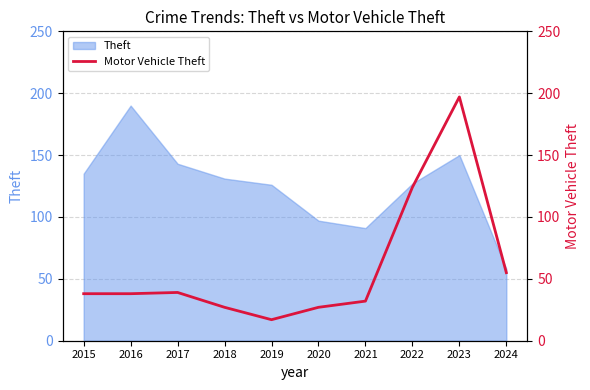

The Theft series shows 143 at 2017. True or false?

True